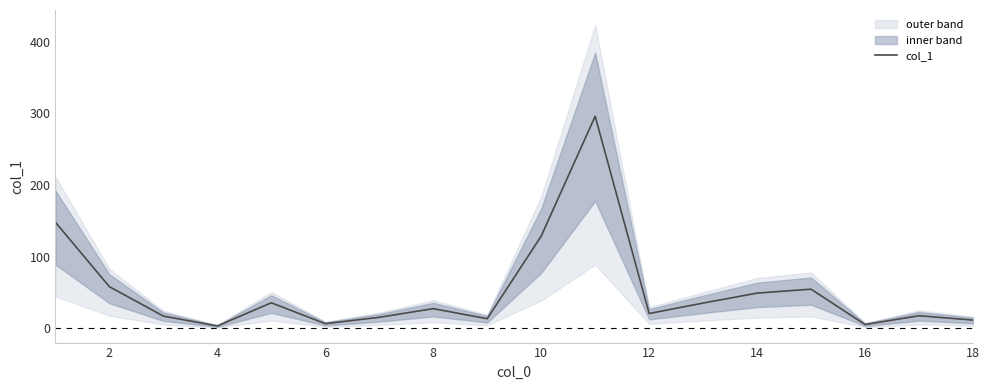

The value of col_1 at 2 is 57.9. True or false?

True